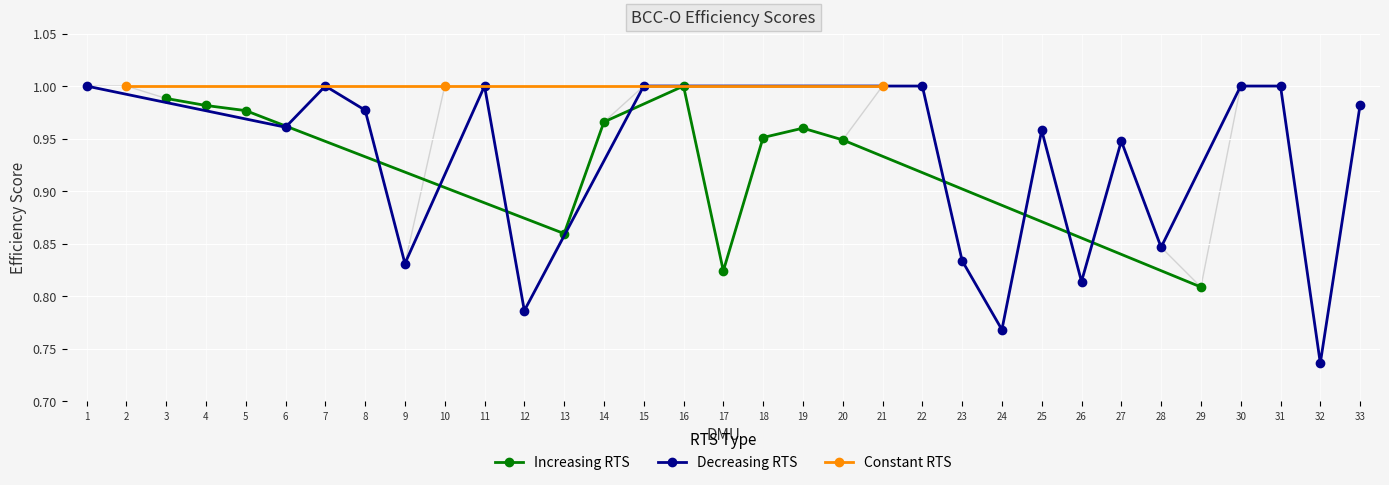

The Increasing RTS series shows 1.3 at 14. True or false?

False